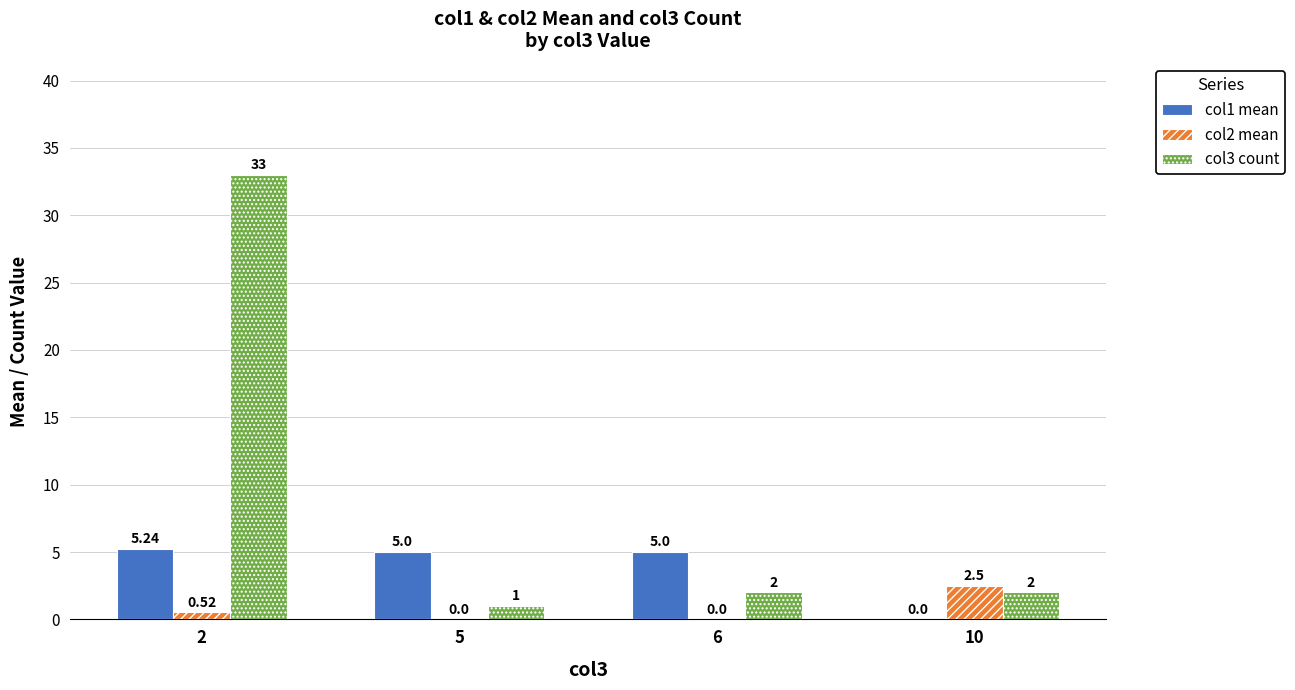

What is the sum of the col3 count values at 5 and 2?

34.0